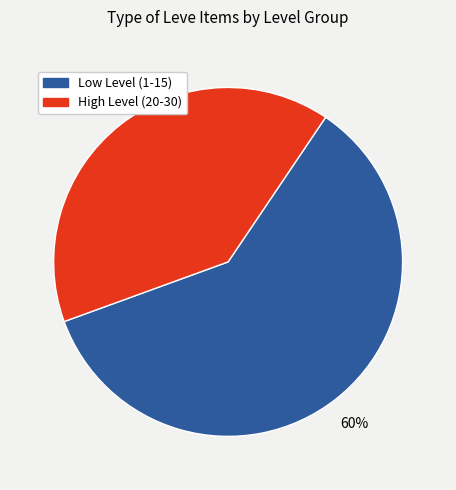

What percentage is the Low Level (1-15) slice, to the nearest percent?

60%